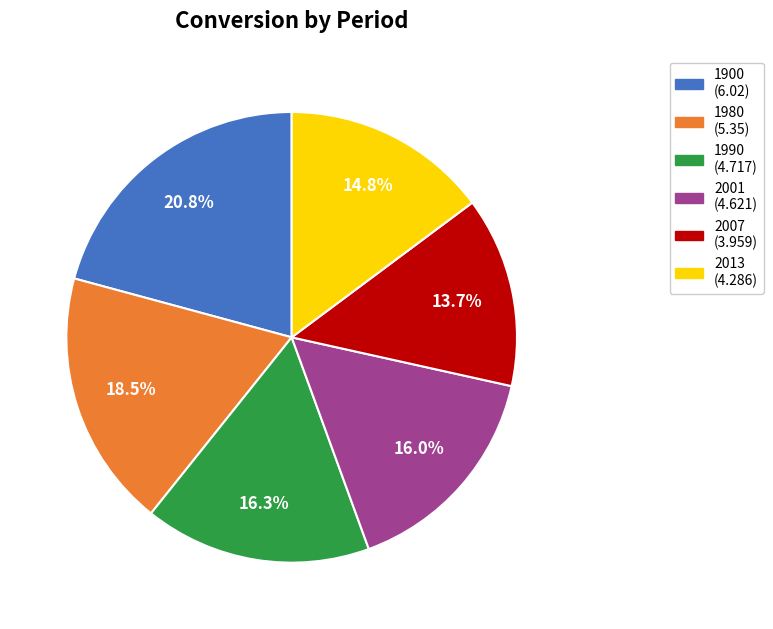

Does 2007 represent more than half of the total?

No